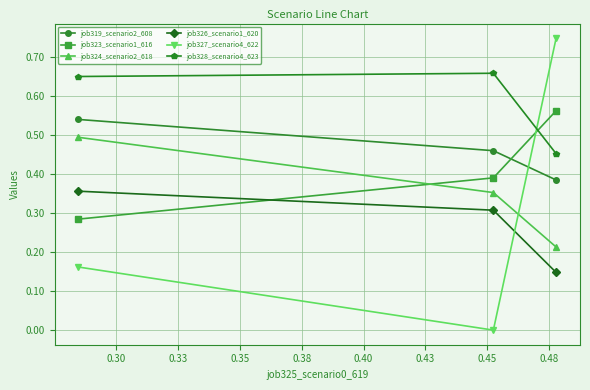

Which series has the largest range (max minus min)?

job327_scenario4_622